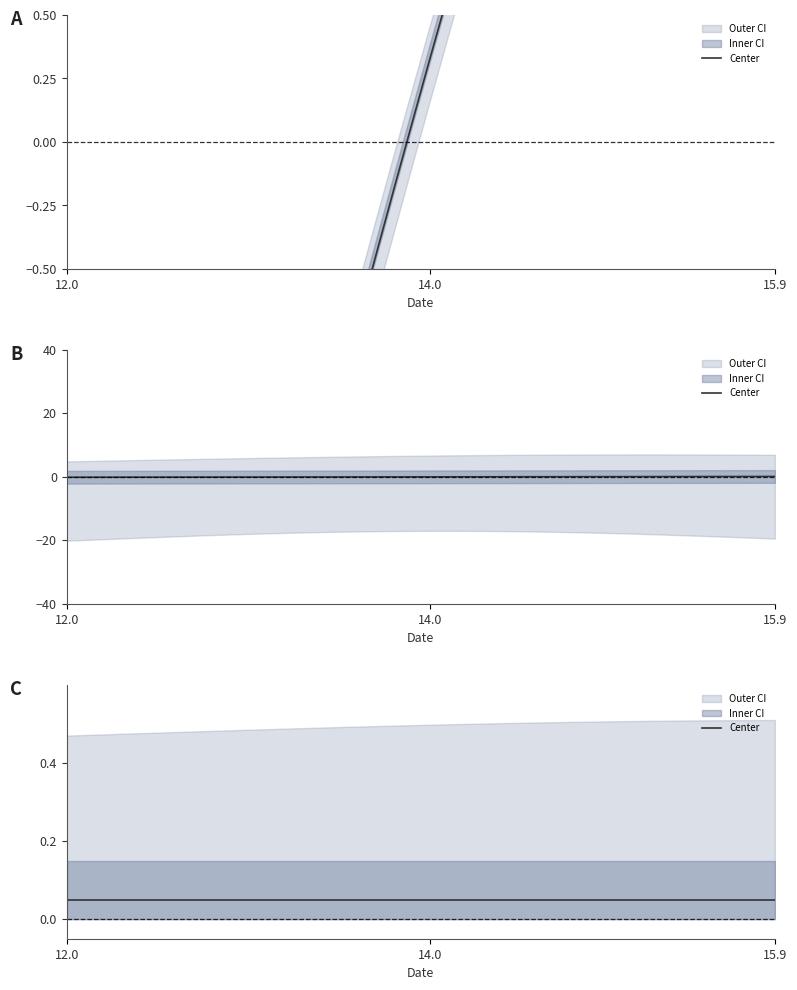

Reading left to right, what are all the values shown in this chart?

X: 12.0=-5.4	12.1=-5.0	12.2=-4.7	12.3=-4.4	12.4=-4.1	12.5=-3.8	12.6=-3.5	12.7=-3.2	12.8=-3.0	12.9=-2.7	13.0=-2.4	13.1=-2.1	13.2=-1.8	13.3=-1.5	13.4=-1.3	13.5=-1.0	13.6=-0.7	13.7=-0.5	13.8=-0.2	13.9=0.1	14.0=0.3	14.1=0.6	14.2=0.8	14.3=1.1	14.4=1.3	14.5=1.6	14.6=1.8	14.7=2.0	14.8=2.3	14.9=2.5	15.0=2.7	15.1=3.0	15.2=3.2	15.3=3.4	15.4=3.6	15.5=3.8	15.6=4.0	15.7=4.2	15.8=4.4	15.9=4.6
Y: 12.0=-0.1	12.1=-0.1	12.2=-0.1	12.3=-0.1	12.4=-0.1	12.5=-0.1	12.6=-0.1	12.7=-0.1	12.8=-0.1	12.9=-0.1	13.0=-0.1	13.1=-0.1	13.2=-0.0	13.3=-0.0	13.4=-0.0	13.5=-0.0	13.6=-0.0	13.7=-0.0	13.8=-0.0	13.9=-0.0	14.0=0.0	14.1=0.0	14.2=0.0	14.3=0.0	14.4=0.0	14.5=0.0	14.6=0.0	14.7=0.0	14.8=0.1	14.9=0.1	15.0=0.1	15.1=0.1	15.2=0.1	15.3=0.1	15.4=0.1	15.5=0.1	15.6=0.1	15.7=0.1	15.8=0.1	15.9=0.1